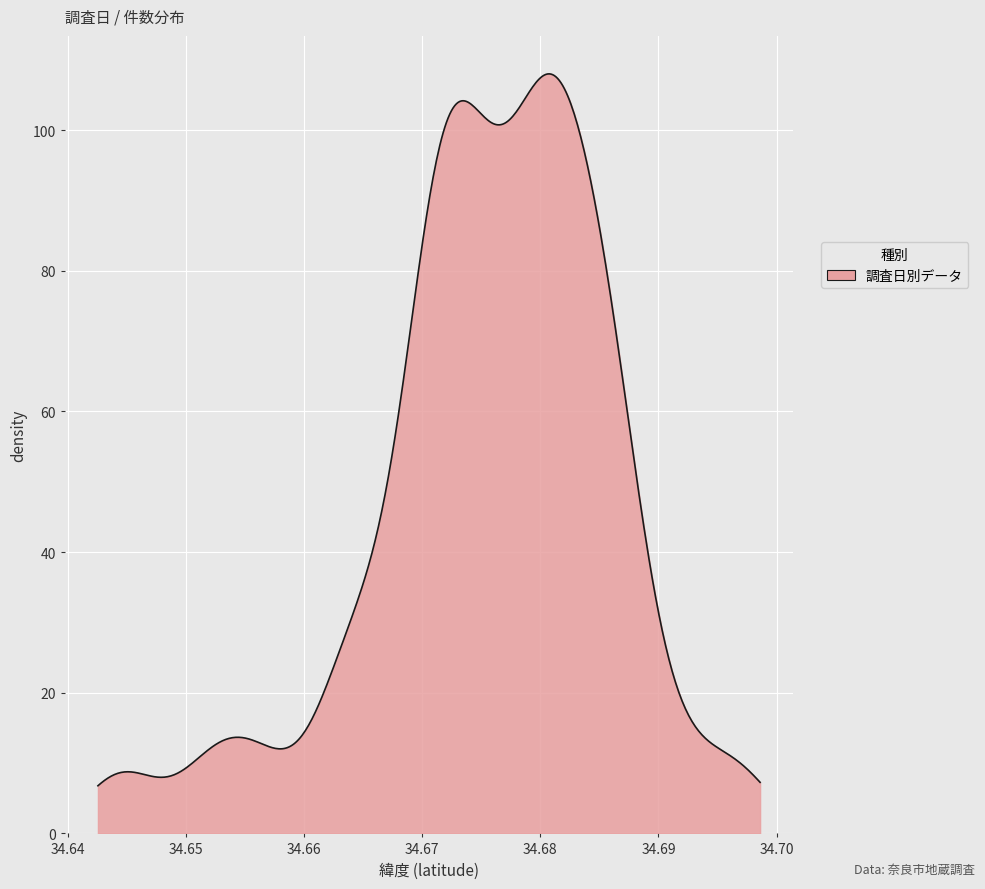

What is the difference between the maximum and minimum values?

101.2